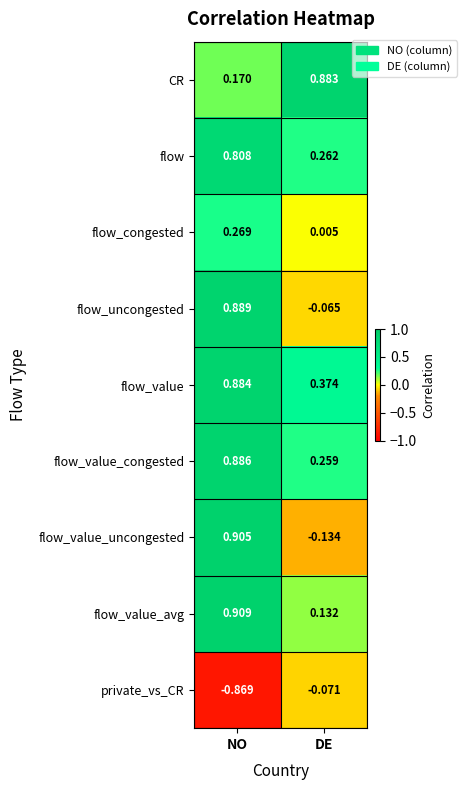

Is the value of flow_value_avg at NO greater than the value of private_vs_CR at DE?

Yes